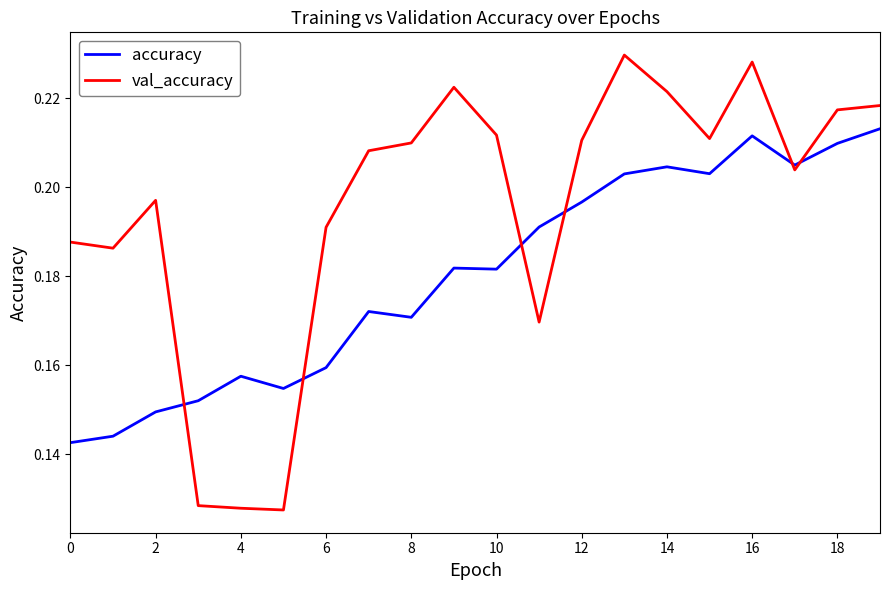

Rank the series by their average value, from lowest to highest.

accuracy, val_accuracy